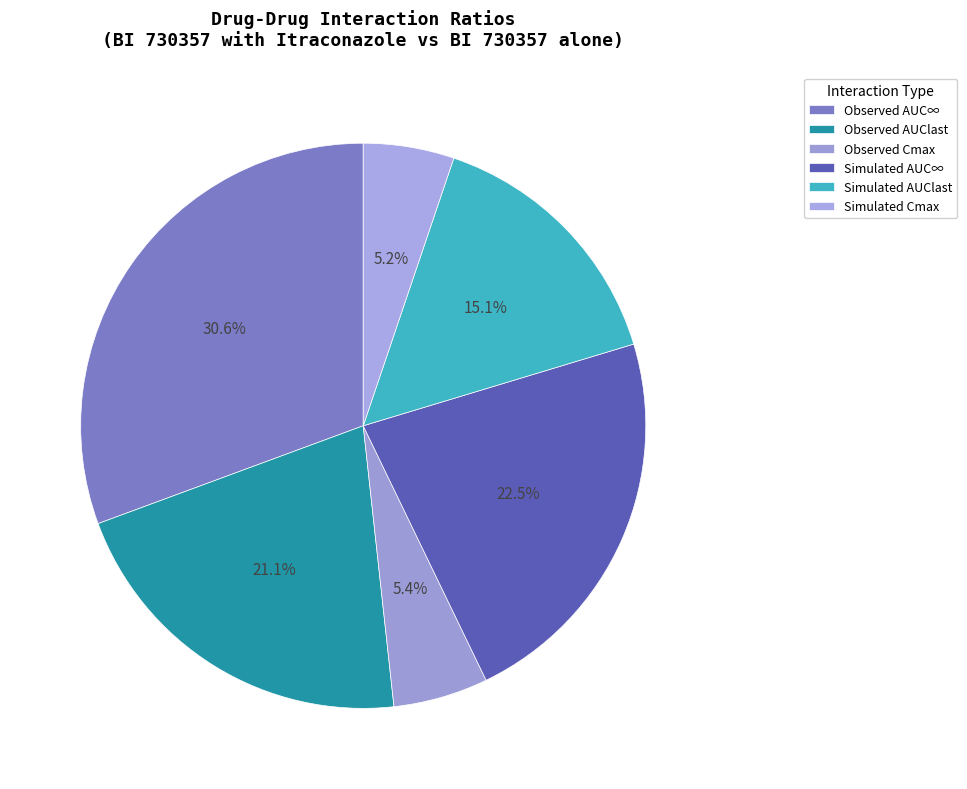

What percentage is the Observed AUC∞ slice, to the nearest percent?

31%